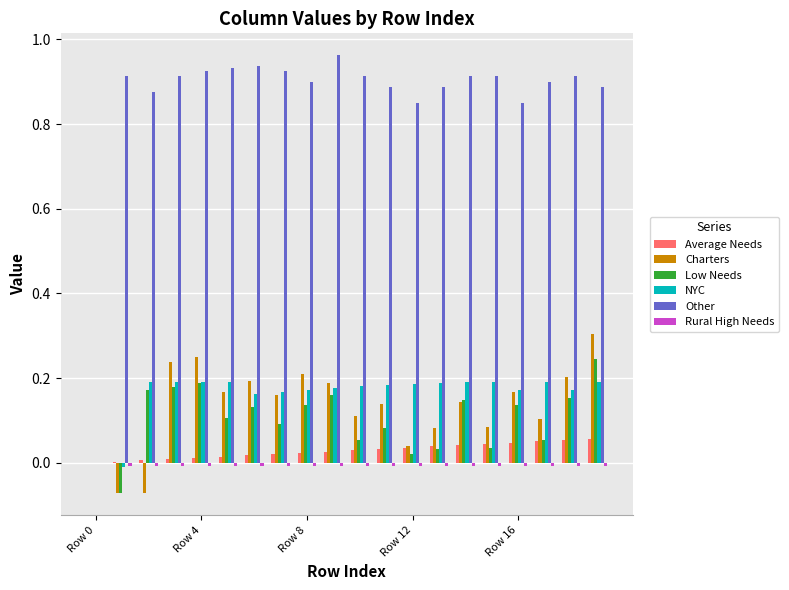

What is the maximum value for Charters?

0.3